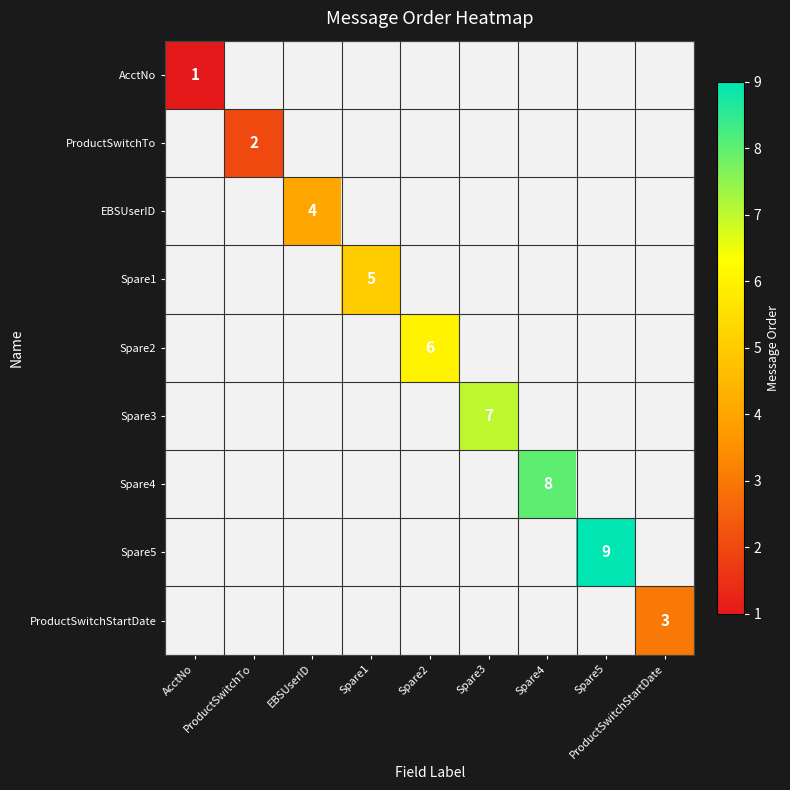

True or false: ProductSwitchStartDate has a value of 3.0 at ProductSwitchStartDate.

True